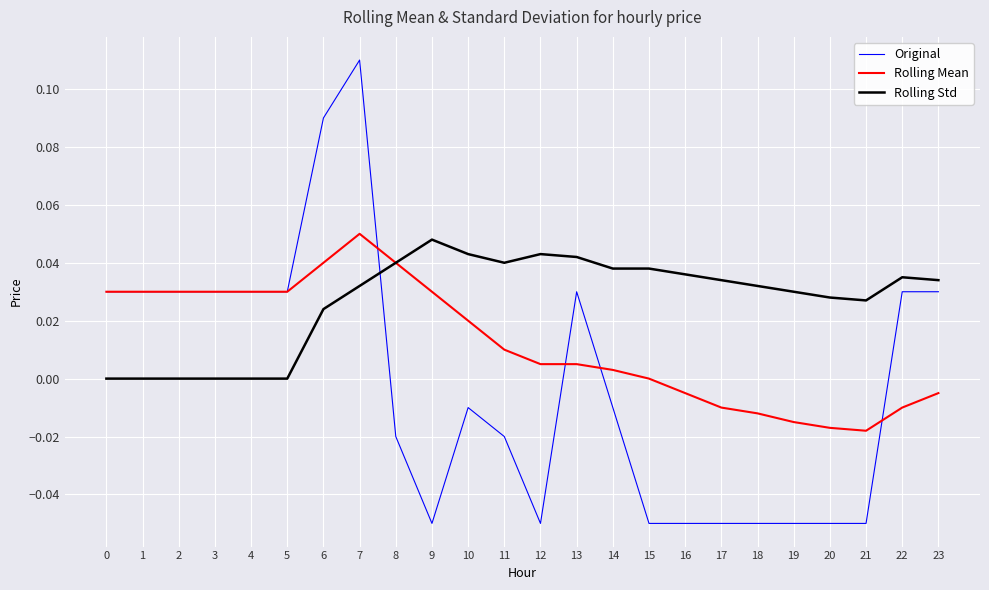

Rank the series by their average value, from lowest to highest.

Original, Rolling Mean, Rolling Std